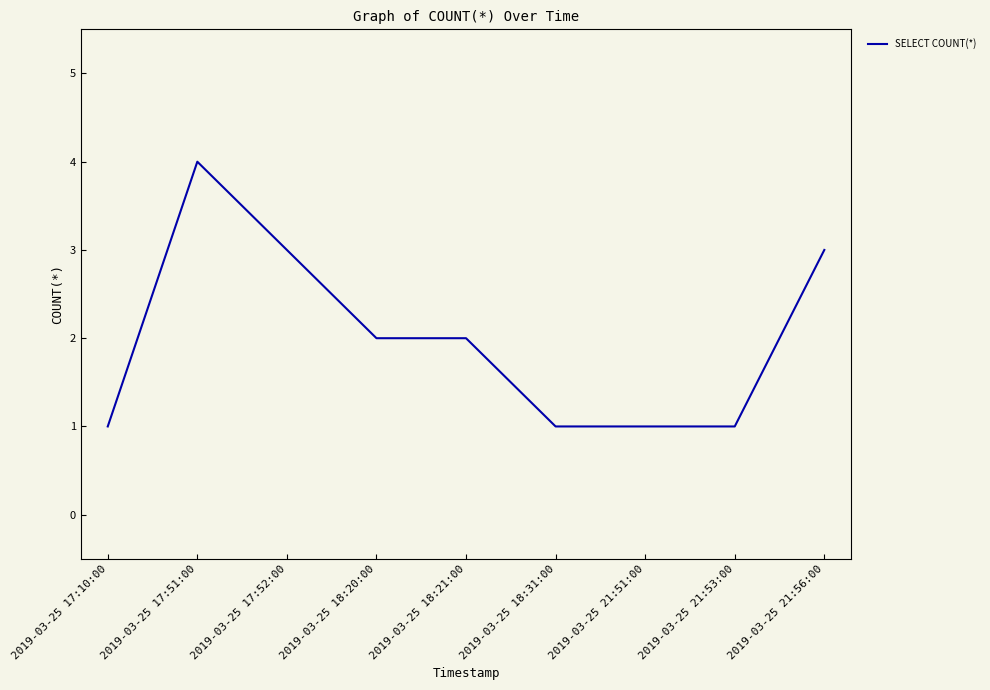

The chart shows a value of 3 at 2019-03-25 21:56:00. True or false?

True